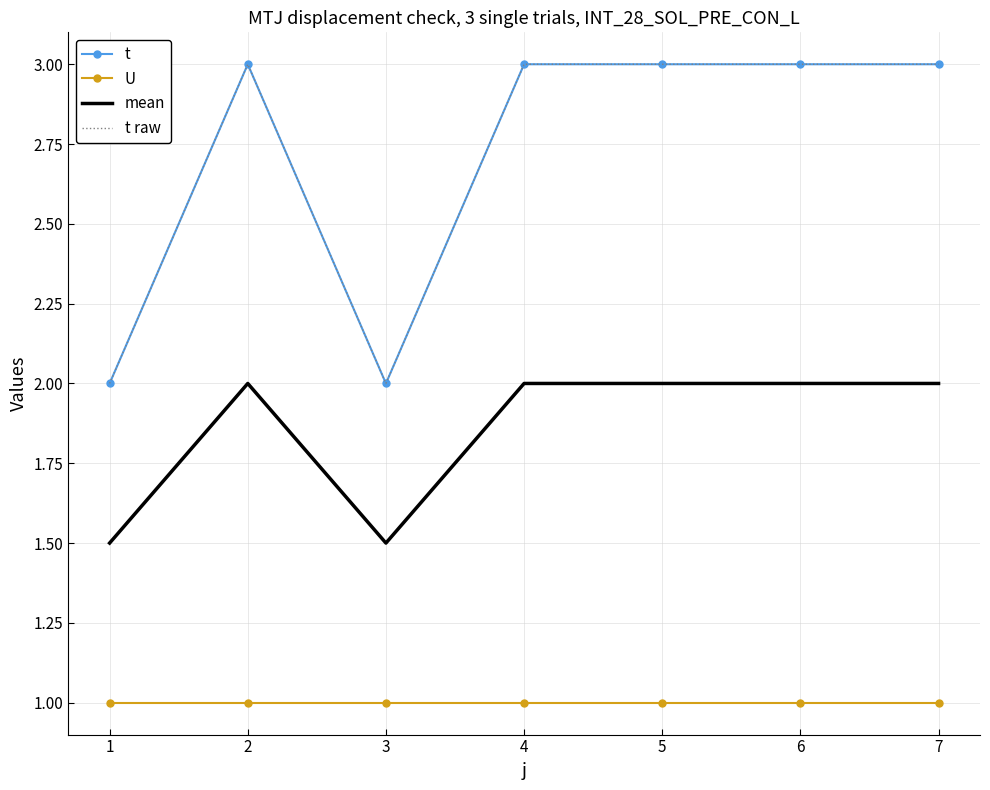

Reading left to right, transcribe all the data shown in this chart.

t: 2.0	3.0	2.0	3.0	3.0	3.0	3.0
U: 1.0	1.0	1.0	1.0	1.0	1.0	1.0
mean: 1.5	2.0	1.5	2.0	2.0	2.0	2.0
t raw: 2.0	3.0	2.0	3.0	3.0	3.0	3.0